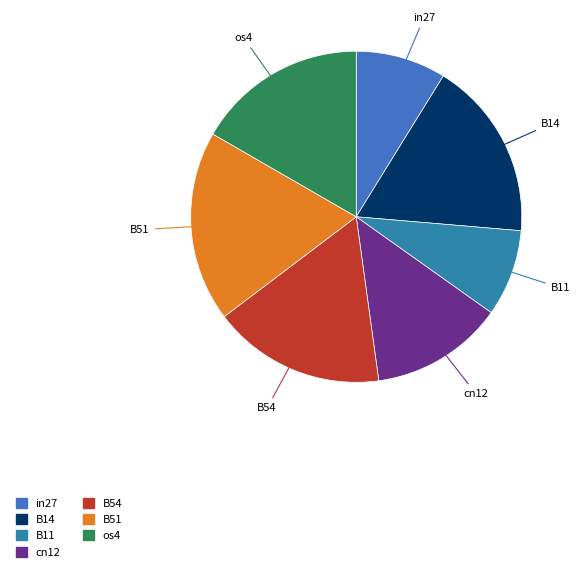

Do B11 and B51 together represent more than half of the pie?

No